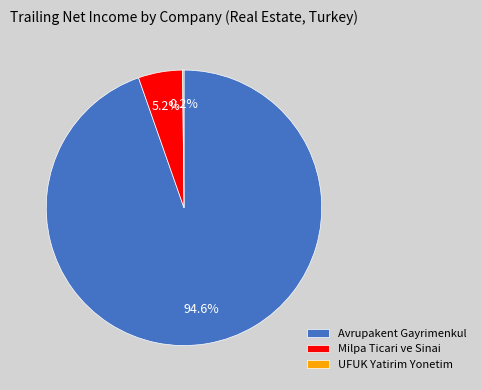

How much of the chart is everything except Avrupakent Gayrimenkul?

5.4%